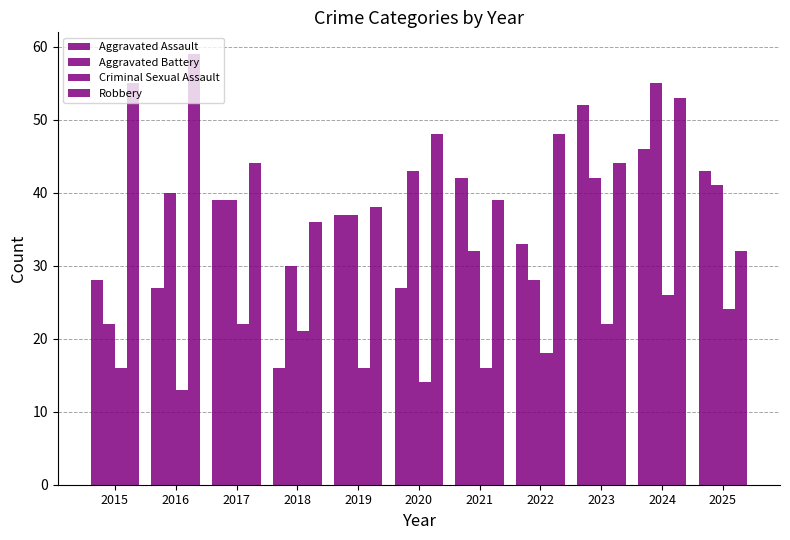

Count the number of categories in the chart.

11